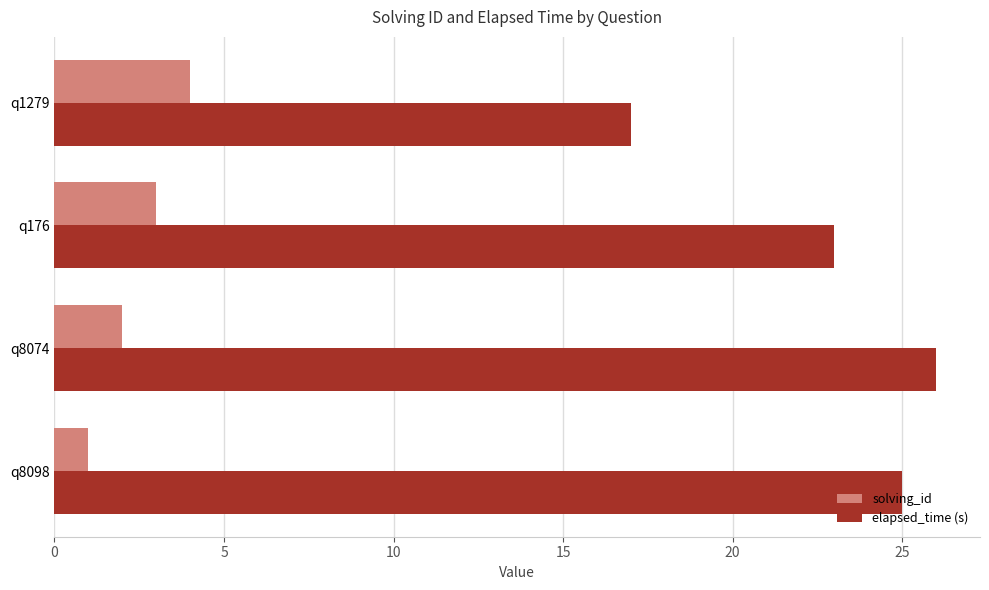

True or false: solving_id has a value of 1 at q176.

False